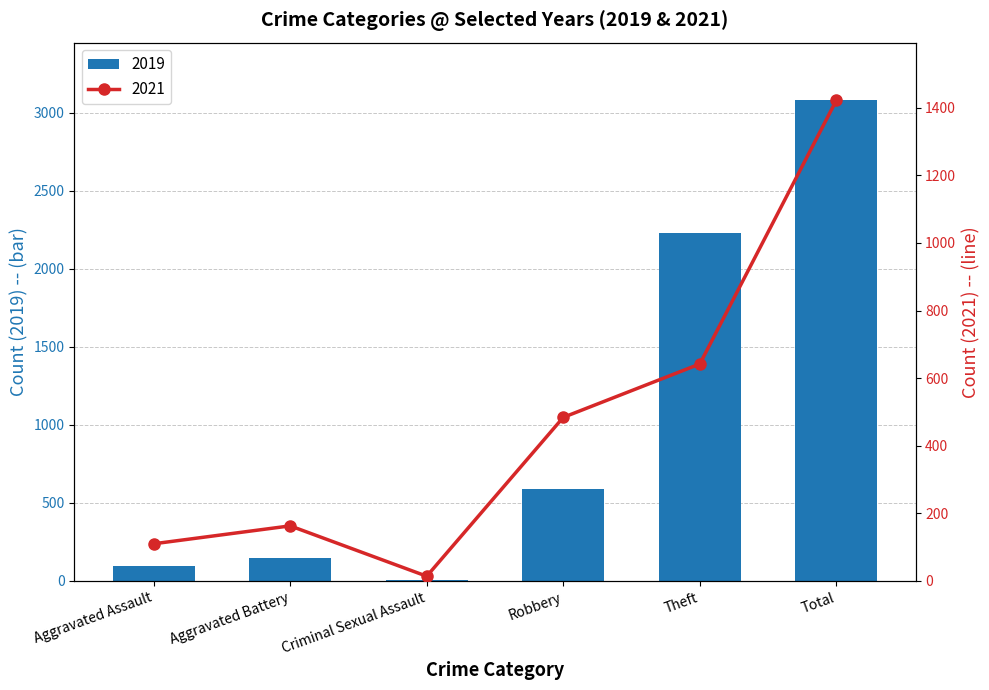

Reading right to left, what are all the values shown in this chart?

2019: Total=3080	Theft=2230	Robbery=591	Criminal Sexual Assault=8	Aggravated Battery=148	Aggravated Assault=98
2021: Total=1422	Theft=642	Robbery=484	Criminal Sexual Assault=14	Aggravated Battery=163	Aggravated Assault=110